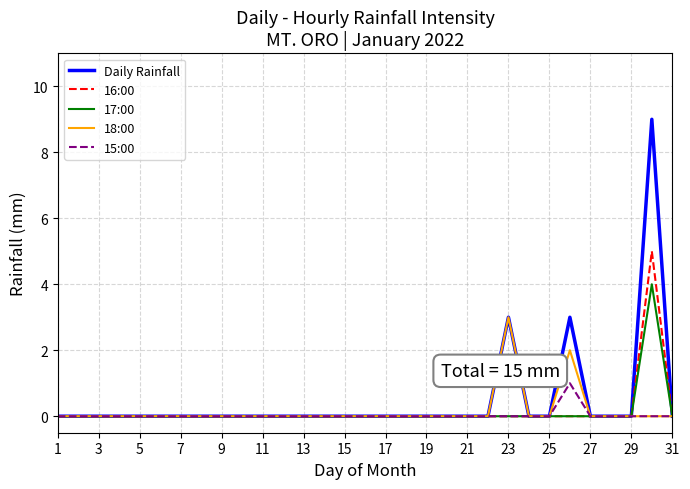

What is the maximum value shown in the chart?

9